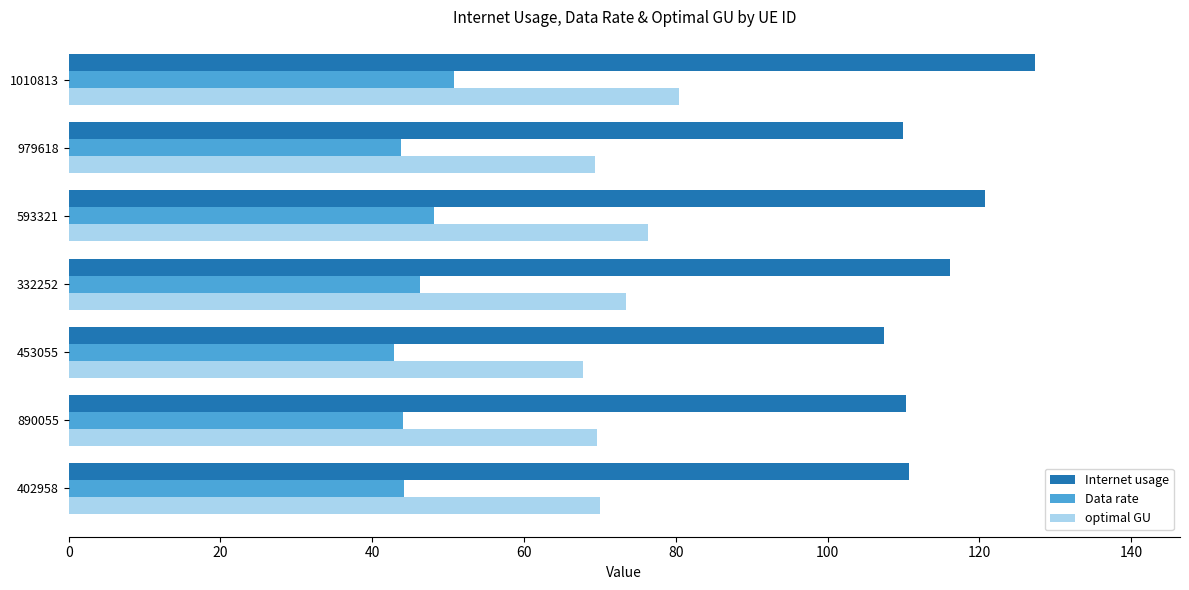

What is the difference between the optimal GU values at 1010813 and 593321?

4.1